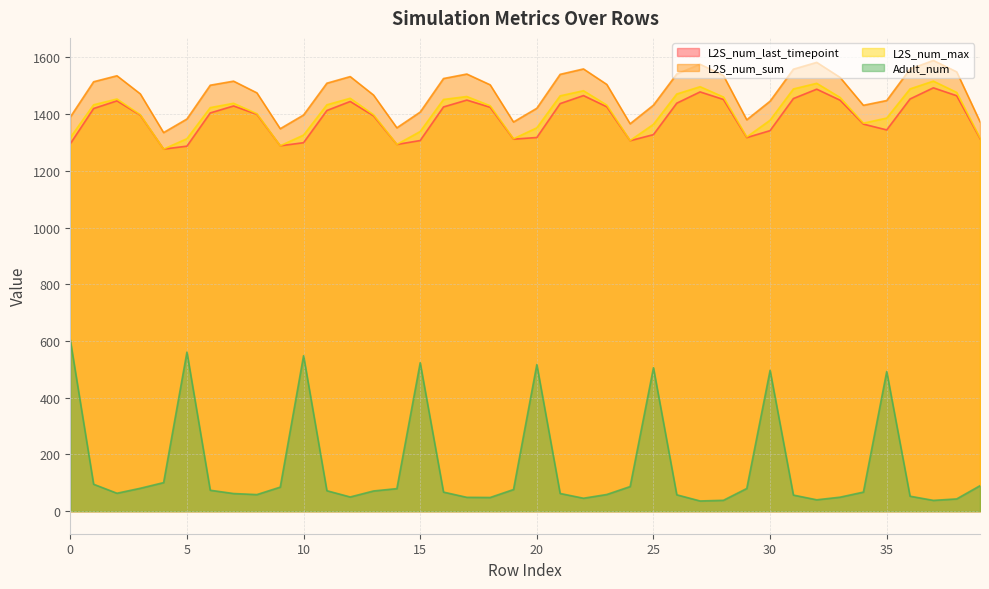

Reading left to right, extract all data points from this chart.

L2S_num_last_timepoint: 0=1295.6	1=1420.0	2=1447.0	3=1396.4	4=1277.0	5=1287.3	6=1404.4	7=1429.0	8=1399.4	9=1288.6	10=1299.5	11=1413.0	12=1444.8	13=1394.1	14=1293.3	15=1307.1	16=1425.6	17=1449.8	18=1424.4	19=1312.0	20=1317.8	21=1437.4	22=1465.6	23=1426.1	24=1306.5	25=1327.9	26=1438.8	27=1478.6	28=1452.0	29=1317.5	30=1342.0	31=1455.1	32=1488.2	33=1449.4	34=1365.0	35=1344.6	36=1453.7	37=1493.0	38=1465.1	39=1314.2
L2S_num_sum: 0=1389.9	1=1514.4	2=1535.5	3=1471.8	4=1335.1	5=1383.1	6=1502.2	7=1516.5	8=1475.2	9=1348.8	10=1397.1	11=1509.3	12=1532.6	13=1467.5	14=1352.0	15=1407.4	16=1525.8	17=1541.6	18=1503.6	19=1372.5	20=1420.9	21=1540.5	22=1559.6	23=1505.0	24=1366.2	25=1431.9	26=1541.8	27=1576.1	28=1536.5	29=1380.3	30=1445.9	31=1558.7	32=1582.8	33=1529.8	34=1431.4	35=1448.2	36=1559.2	37=1589.6	38=1549.3	39=1373.4
L2S_num_max: 0=1317.6	1=1433.2	2=1453.5	3=1398.1	4=1277.0	5=1313.6	6=1423.2	7=1438.5	8=1401.8	9=1288.7	10=1326.4	11=1433.1	12=1456.2	13=1398.1	14=1293.5	15=1338.9	16=1452.0	17=1462.4	18=1429.8	19=1313.4	20=1351.9	21=1464.7	22=1482.8	23=1432.2	24=1307.2	25=1364.3	26=1471.2	27=1497.0	28=1460.6	29=1319.7	30=1378.7	31=1489.0	32=1508.9	33=1459.0	34=1368.2	35=1386.4	36=1489.2	37=1516.6	38=1476.9	39=1316.7
Adult_num: 0=603.8	1=95.0	2=63.3	3=80.8	4=100.8	5=560.9	6=73.9	7=62.3	8=58.5	9=84.8	10=548.4	11=72.2	12=50.1	13=71.3	14=79.6	15=523.4	16=67.3	17=48.9	18=48.3	19=76.4	20=517.1	21=62.5	22=45.7	23=58.9	24=86.8	25=505.8	26=57.8	27=36.1	28=38.4	29=80.0	30=496.7	31=56.8	32=40.2	33=49.4	34=67.3	35=492.4	36=52.9	37=38.1	38=43.3	39=89.9